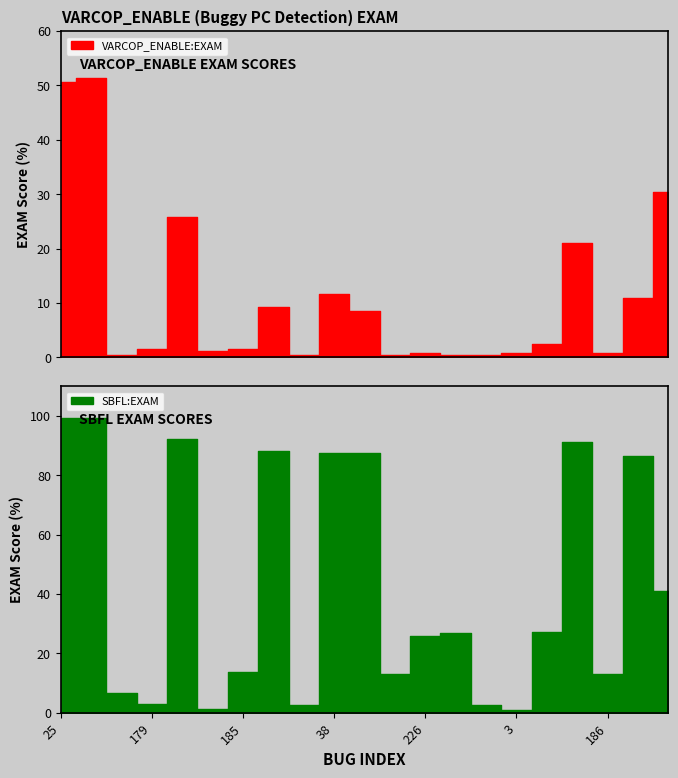

At which label does VARCOP_ENABLE:EXAM reach its peak?

24